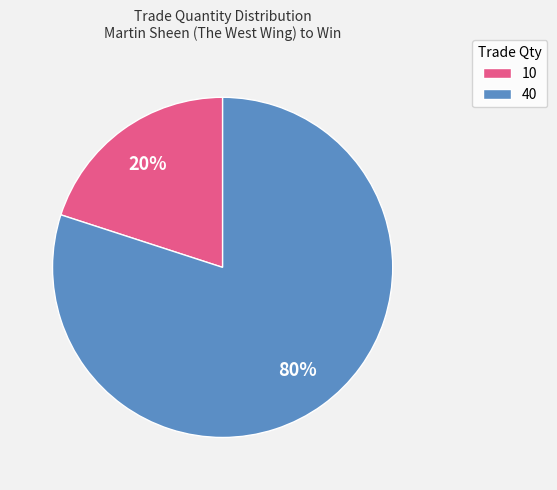

True or false: 10 accounts for 20% of the total.

True